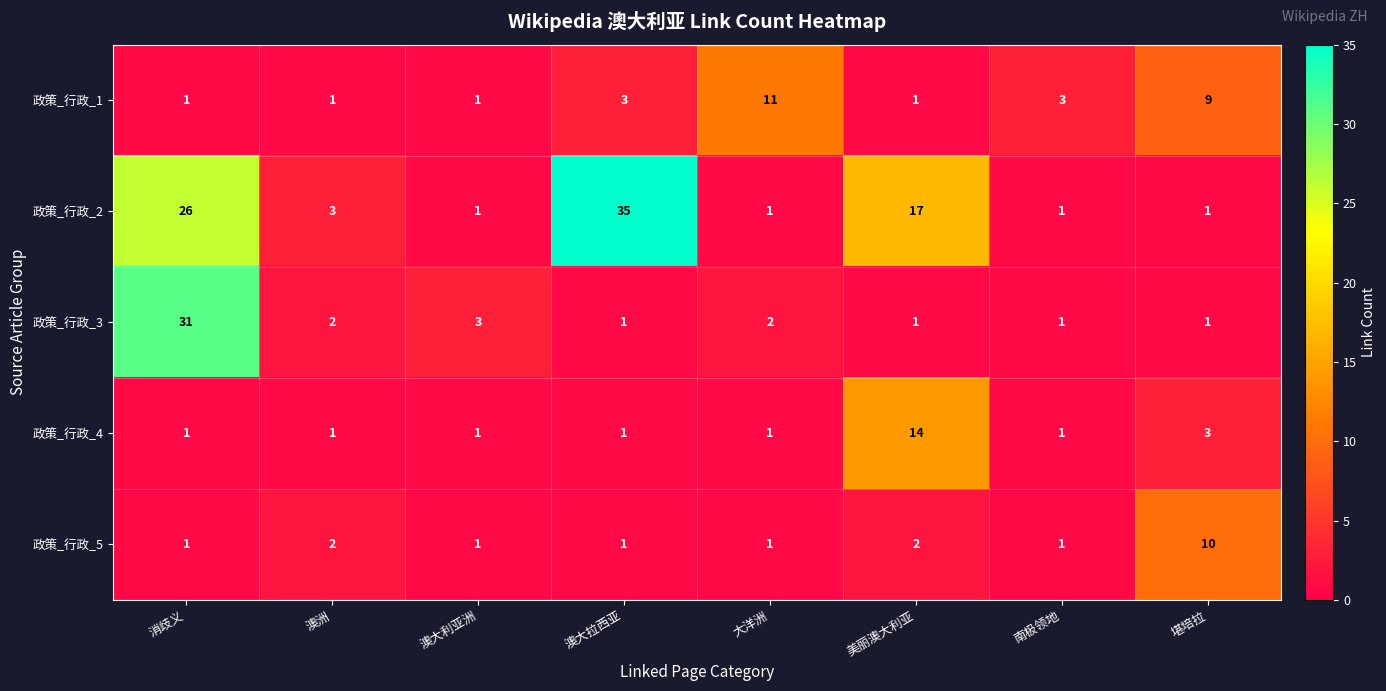

At which category is the sum across all series the highest?

消歧义